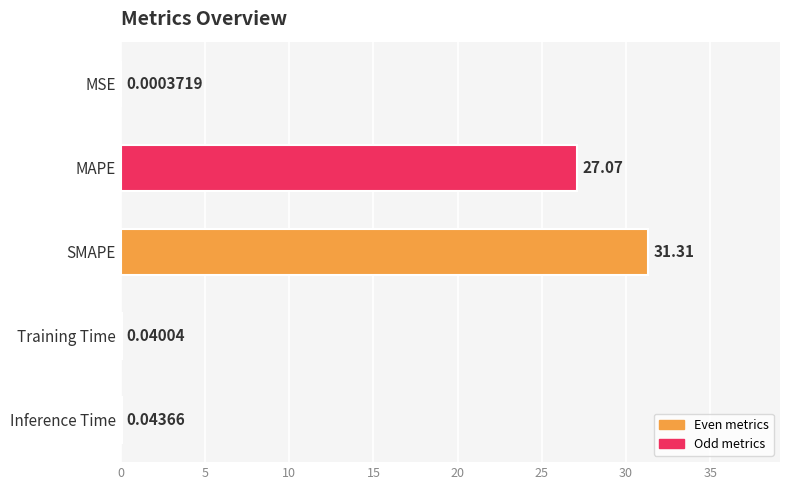

Between Inference Time and MSE, which is larger?

Inference Time